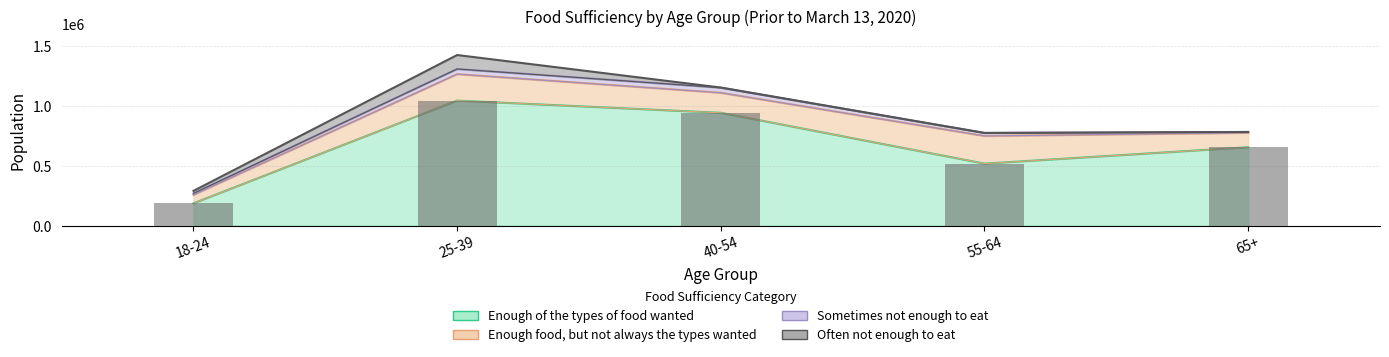

What is the label of the 2nd bar from the left?

25-39